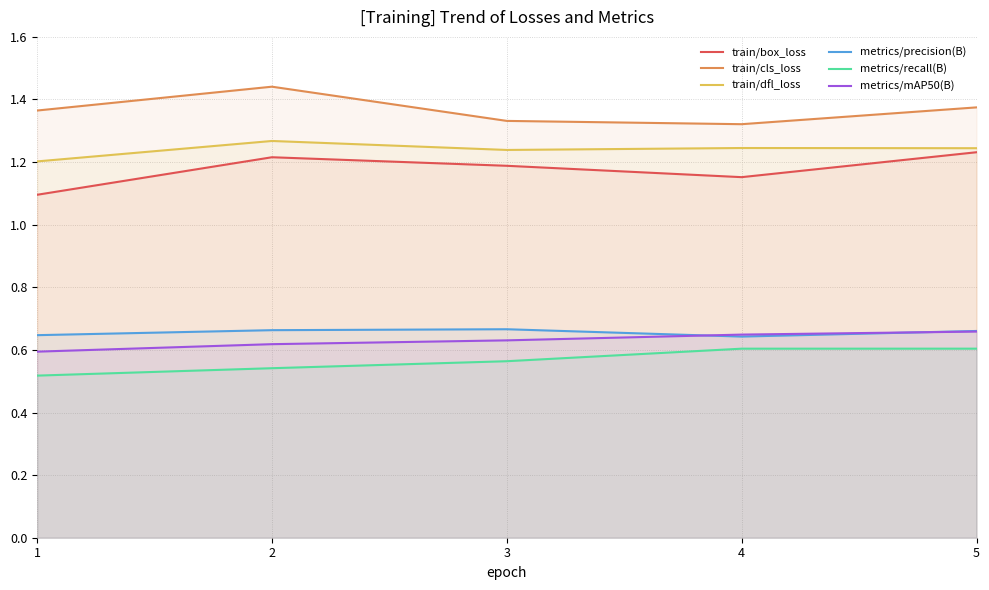

What are all the series names shown in the legend?

train/box_loss, train/cls_loss, train/dfl_loss, metrics/precision(B), metrics/recall(B), metrics/mAP50(B)